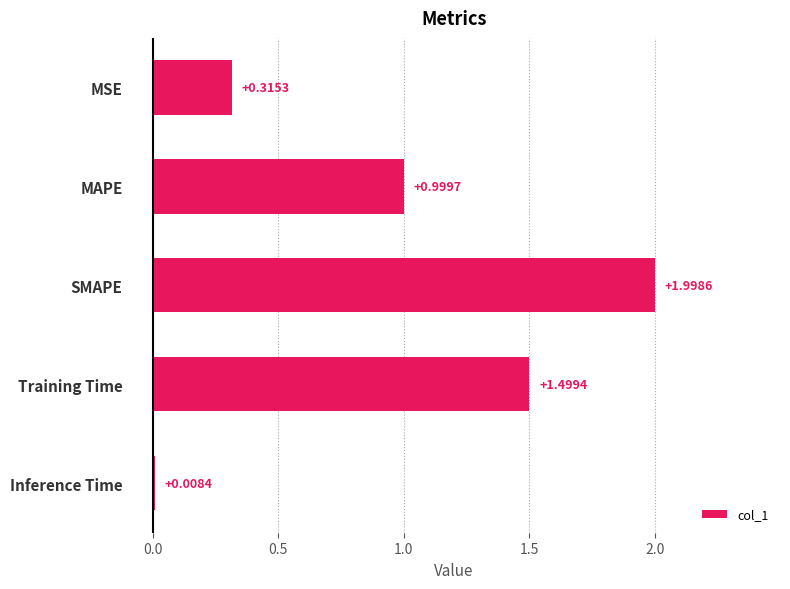

Rank the categories by value from highest to lowest.

SMAPE, Training Time, MAPE, MSE, Inference Time